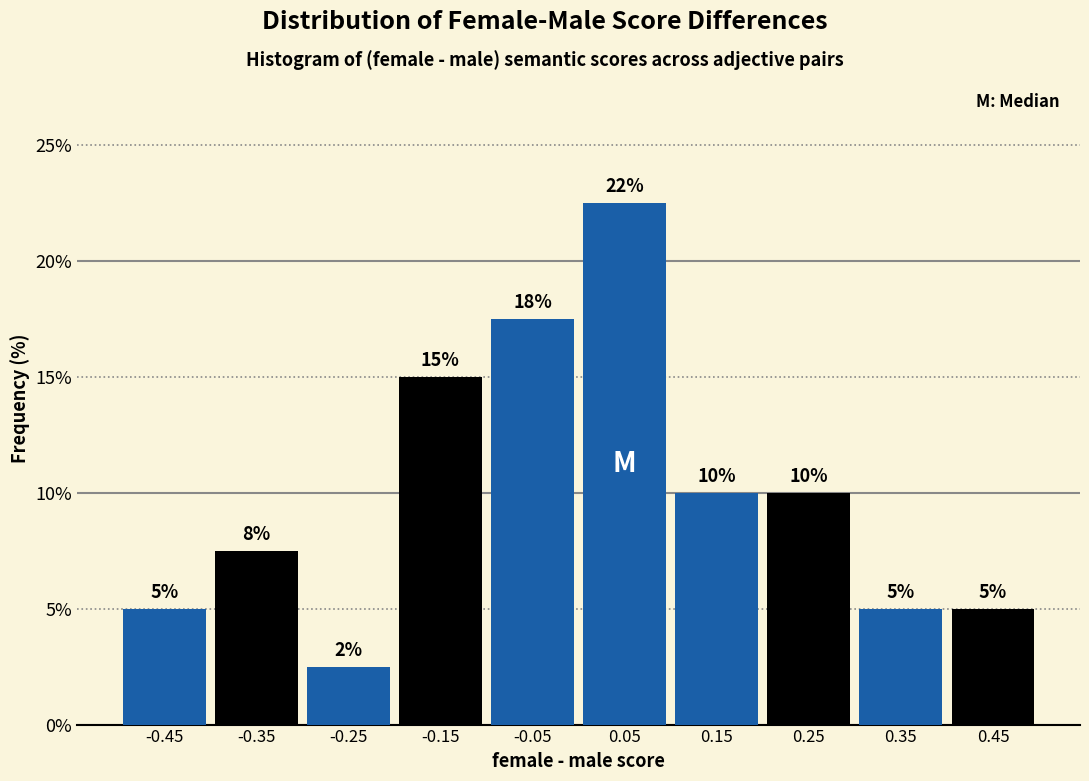

Which range on the x-axis has the tallest bar?

0.0 to 0.1